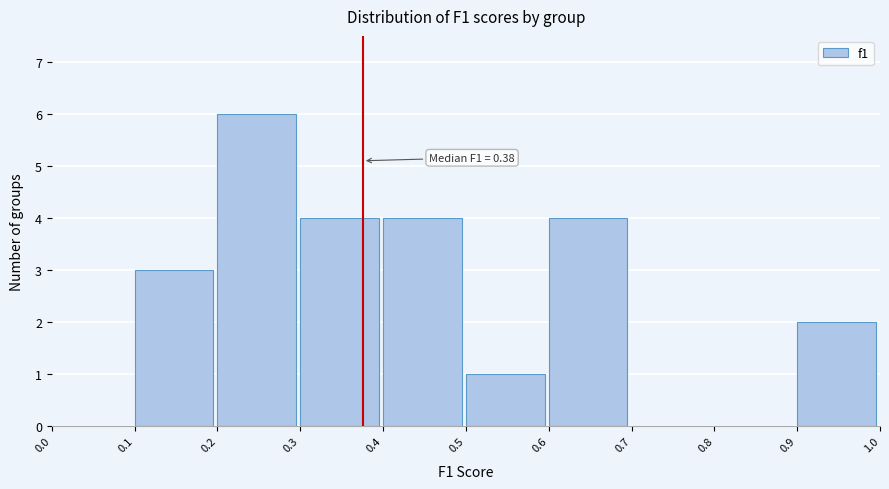

Over which range of the x-axis is the bar tallest?

0.2 to 0.3